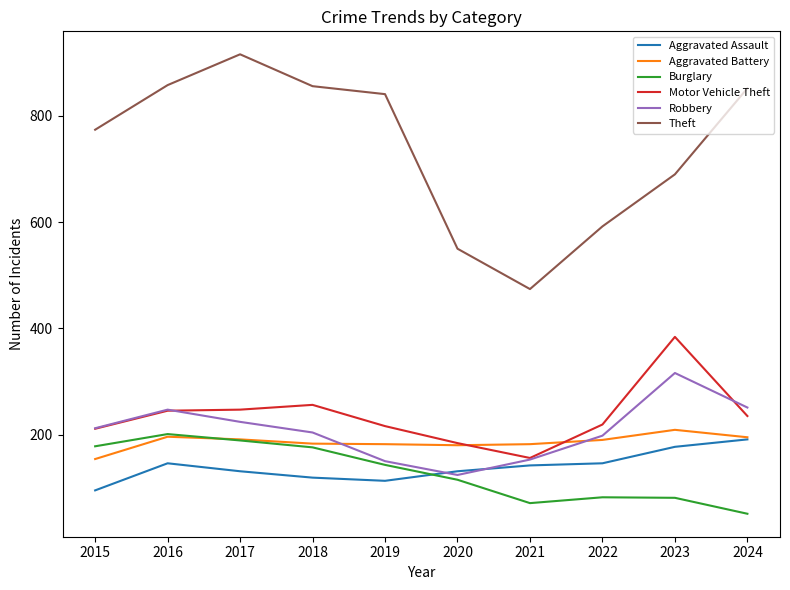

Is this an area chart (filled region under the line)?

No